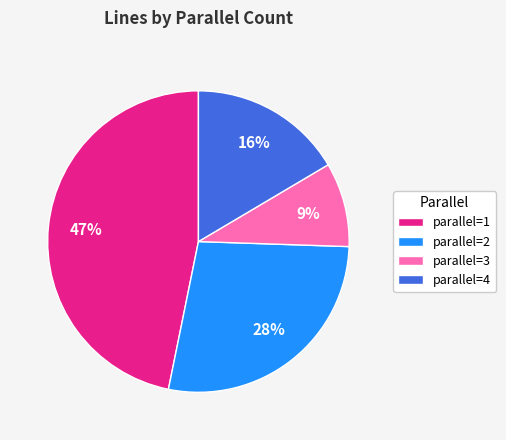

Rank the categories by value from lowest to highest.

parallel=3, parallel=4, parallel=2, parallel=1